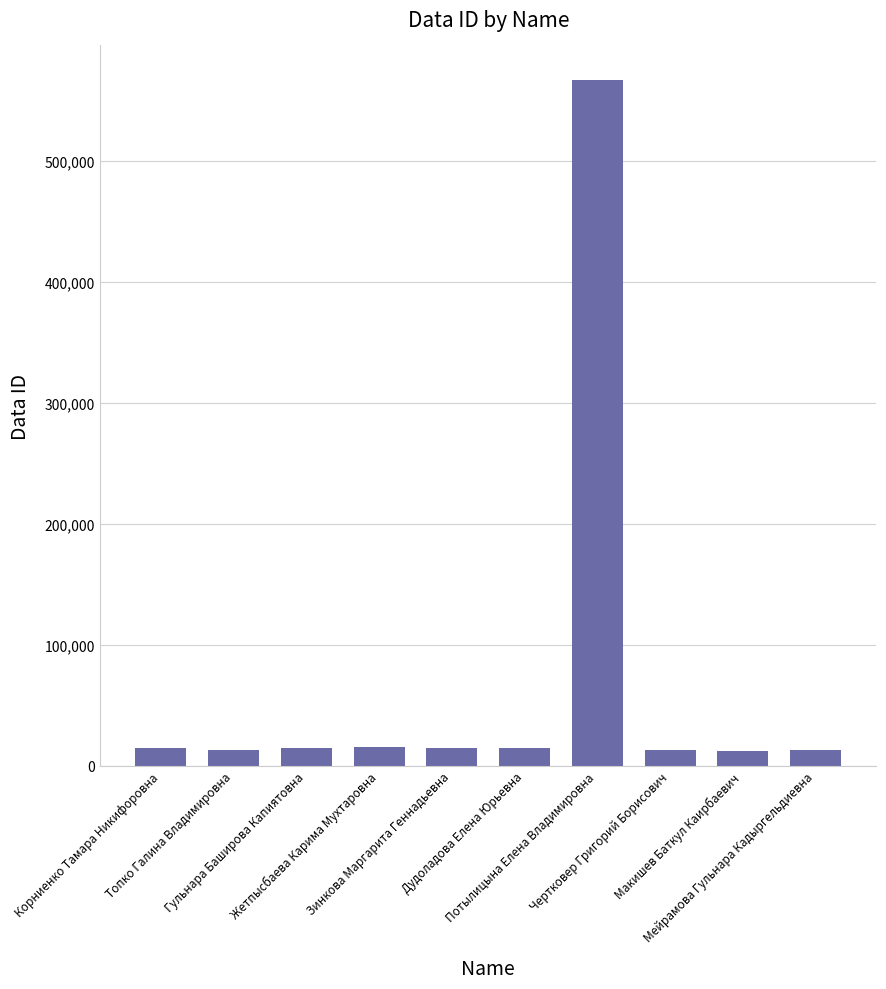

Read the value at Жетпысбаева Карима Мухтаровна, to the nearest 10.

15070